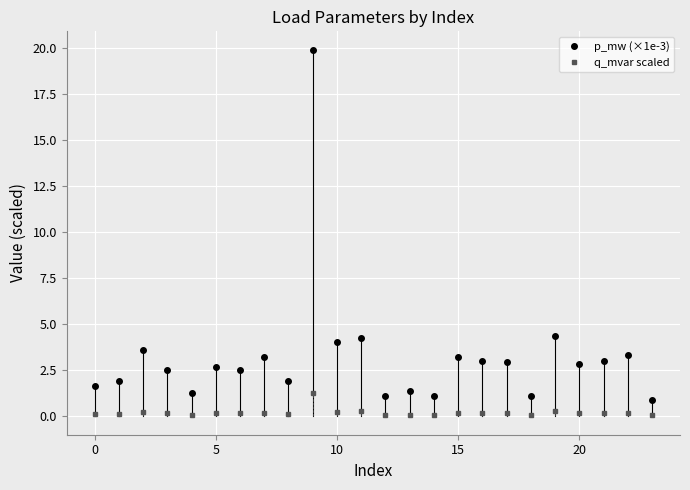

What is the maximum value for q_mvar scaled?

1.2